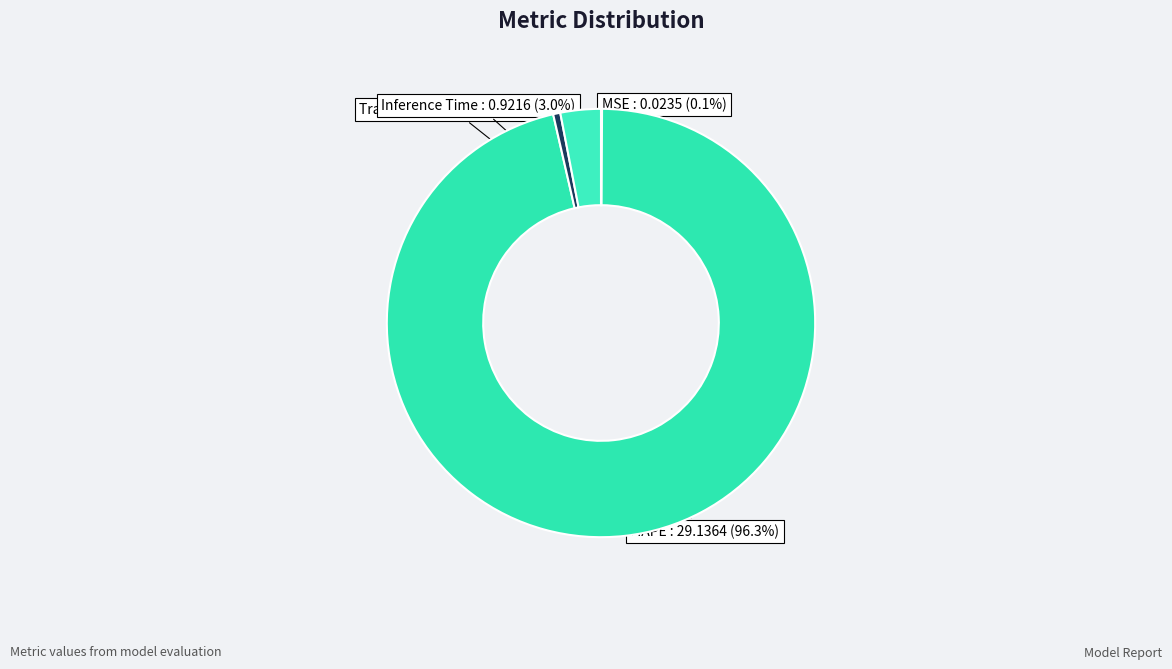

What is the smallest slice in the pie chart?

MSE